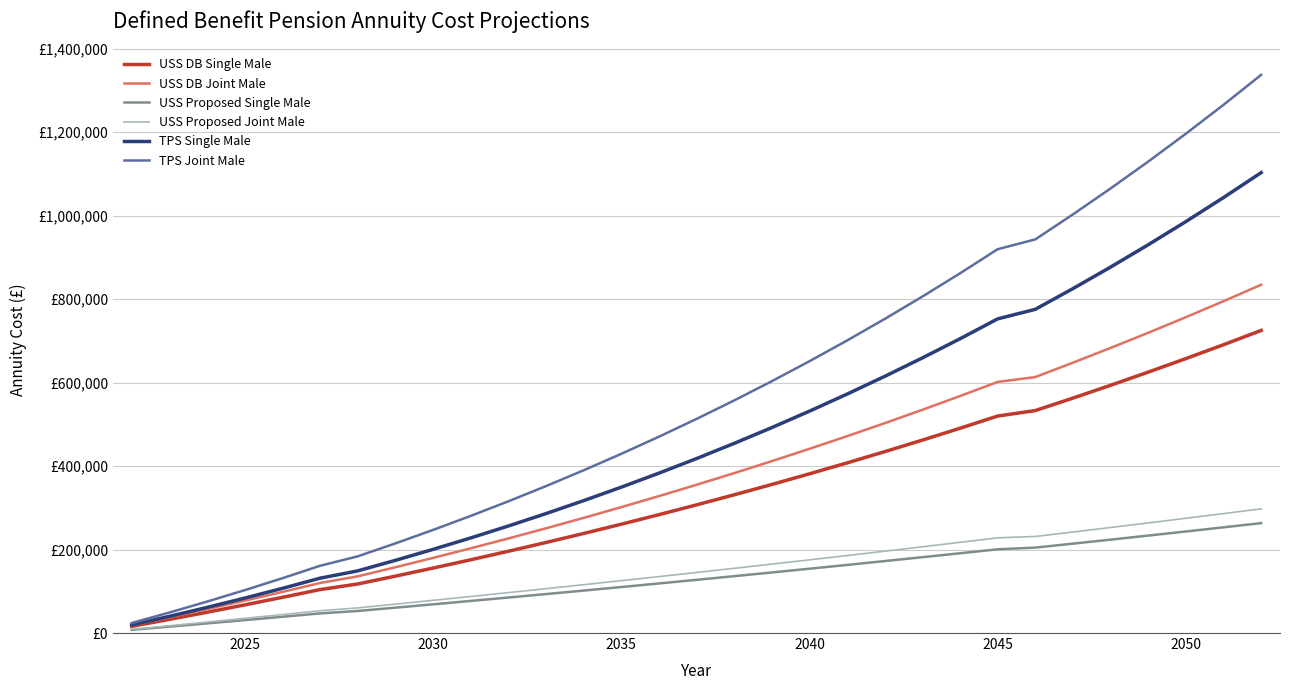

Reading left to right, transcribe all the data shown in this chart.

USS DB Single Male: 16120.6	32713.5	49790.7	67364.8	85448.4	104054.5	117452.4	136223.2	155530.7	175388.5	195810.6	216811.3	238405.5	260608.3	283435.0	306901.7	331024.5	355820.1	381305.6	407498.6	434417.0	462079.1	490504.0	519710.8	532860.3	562738.9	593433.9	624966.0	657356.4	690626.7	724799.2
USS DB Joint Male: 18561.0	37667.7	57334.1	77574.7	98404.1	119837.4	135803.2	157515.5	179850.5	202824.4	226453.2	250753.9	275743.4	301439.5	327860.0	355023.4	382948.7	411655.3	441162.9	471492.1	502663.6	534698.9	567620.0	601449.2	613127.5	647539.3	682893.9	719215.2	756527.7	794856.5	834227.3
USS Proposed Single Male: 7604.1	15297.1	23079.8	30953.5	38918.9	46977.2	52824.7	60729.4	68726.9	76818.0	85004.0	93285.8	101664.7	110141.6	118717.9	127394.5	136172.7	145053.7	154038.7	163128.8	172325.4	181629.6	191042.8	200566.3	204594.0	214088.4	223694.8	233414.3	243248.4	253198.5	263266.0
USS Proposed Joint Male: 8644.0	17387.3	26230.9	35175.9	44223.3	53374.3	60187.8	69186.5	78288.7	87495.4	96807.8	106227.1	115754.5	125391.2	135138.4	144997.3	154969.2	165055.3	175257.1	185575.6	196012.4	206568.7	217245.8	228045.3	231291.1	241992.3	252816.8	263765.9	274841.2	286044.1	297376.2
TPS Single Male: 19527.1	39955.9	61317.8	83645.1	106971.0	131329.8	148836.2	174027.5	200303.3	227700.5	256256.9	286011.5	317004.6	349277.6	382873.3	417835.7	454210.0	492043.0	531382.8	572278.9	614782.5	658946.1	704823.9	752471.7	775370.3	825030.0	876572.7	930059.2	985551.8	1043115.1	1102815.1
TPS Joint Male: 24018.1	49111.8	75318.2	102675.3	131222.4	161000.0	183656.6	214601.0	246843.9	280428.7	315400.4	351805.3	389691.1	429106.9	470103.3	512732.5	557048.1	603105.6	650961.9	700675.8	752307.7	805919.8	861576.4	919343.5	942902.2	1002765.9	1064861.9	1129261.7	1196038.7	1265268.8	1337029.9